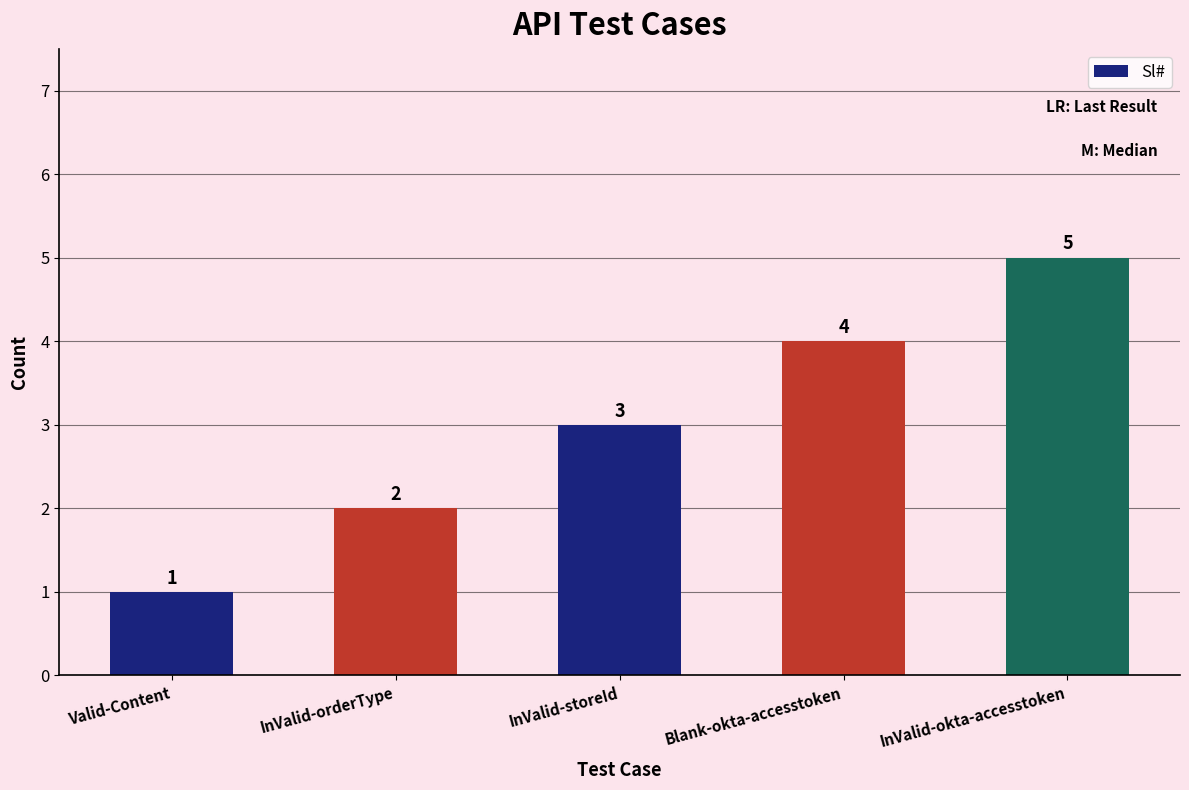

Reading left to right, extract all data points from this chart.

Valid-Content=1	InValid-orderType=2	InValid-storeId=3	Blank-okta-accesstoken=4	InValid-okta-accesstoken=5